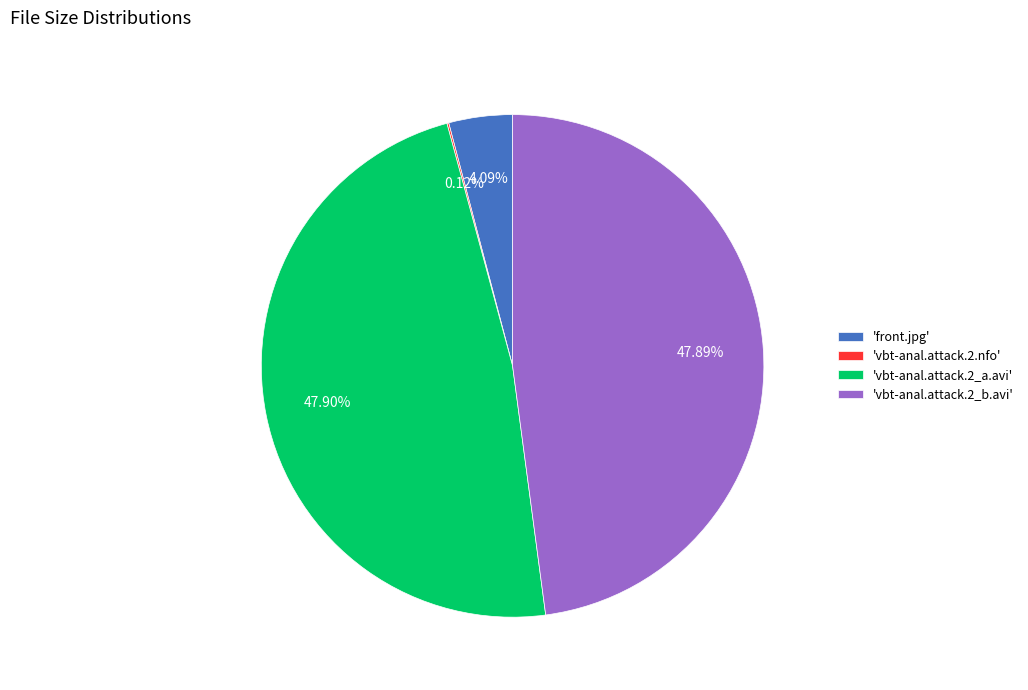

To the nearest percent, what is the average slice percentage?

25%